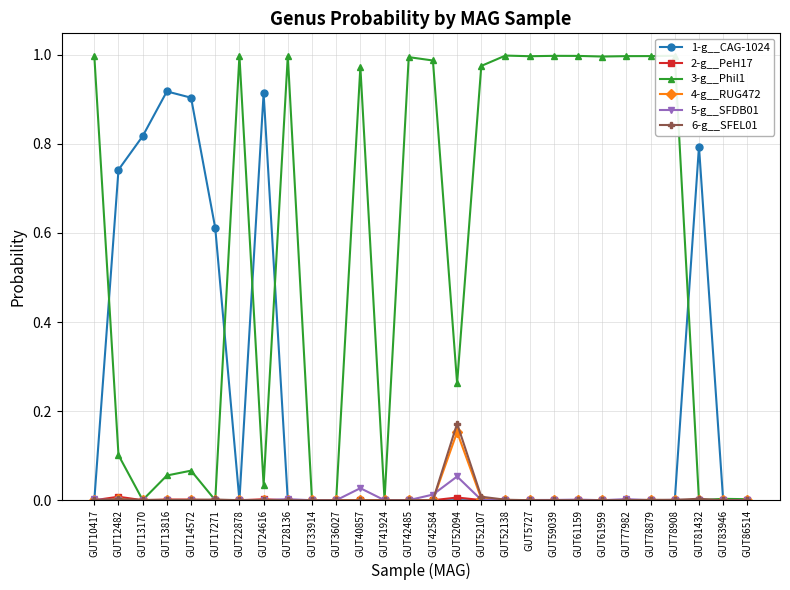

Which series has the largest range (max minus min)?

3-g__Phil1